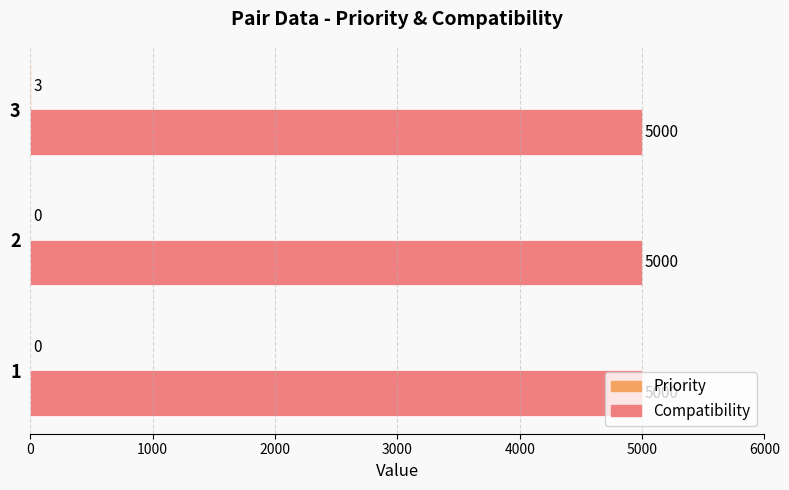

What is the maximum value for Compatibility?

5000